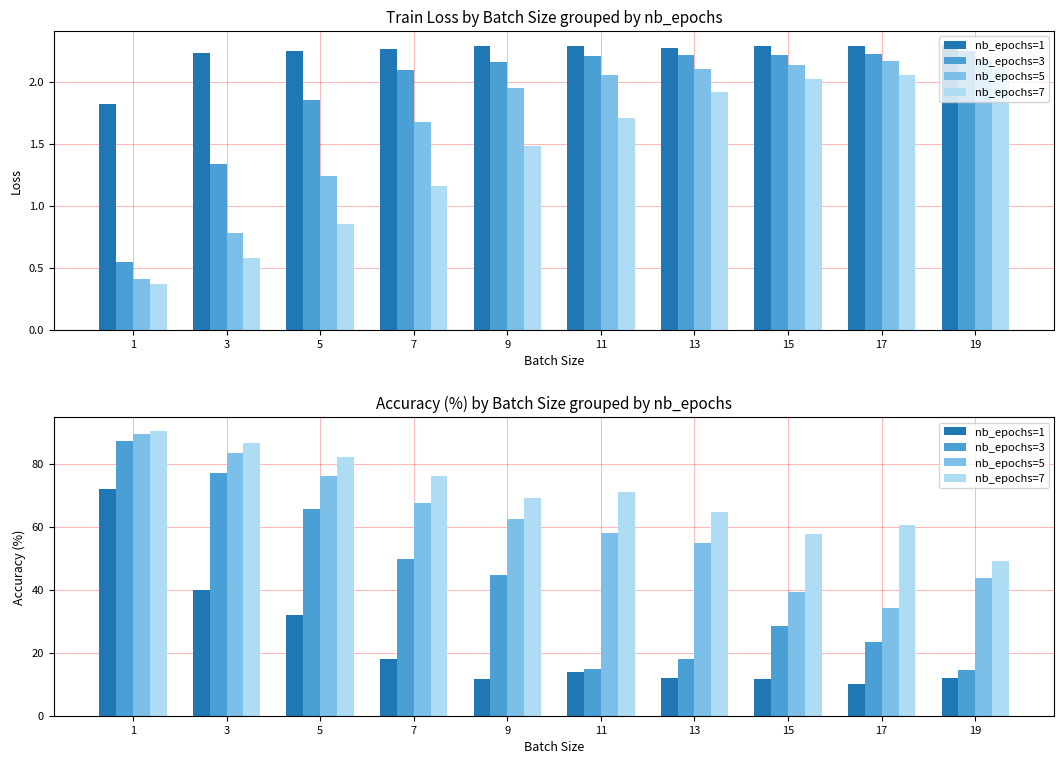

What is the sum of the nb_epochs=5 values at 13 and 1?

144.4